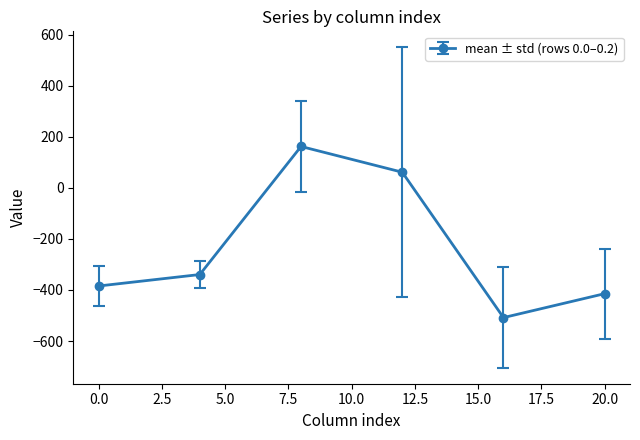

What is the sum of all values?

-1424.3